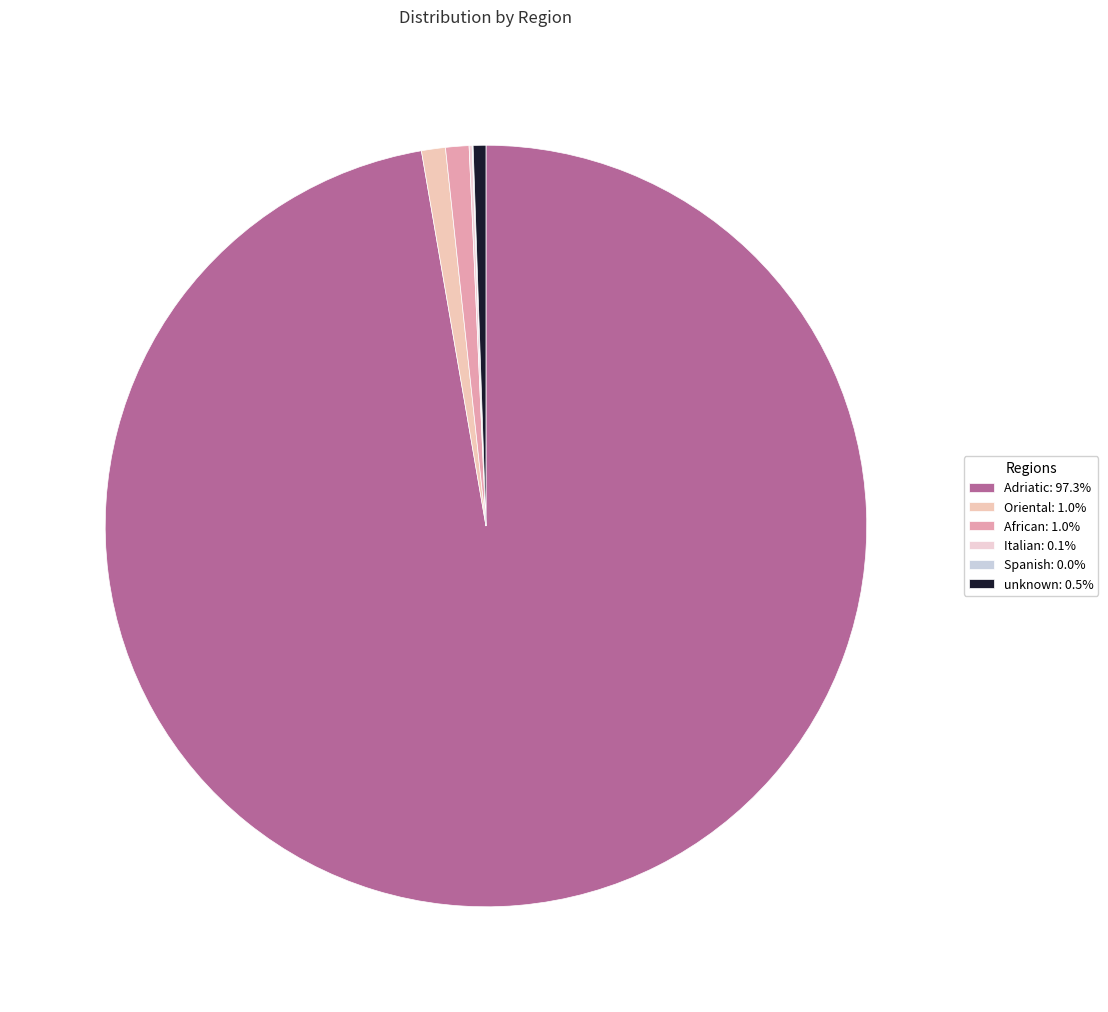

How many slices are in this pie chart?

6